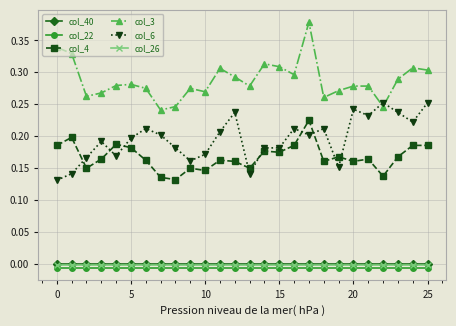

True or false: col_40 and col_26 intersect in this chart.

False